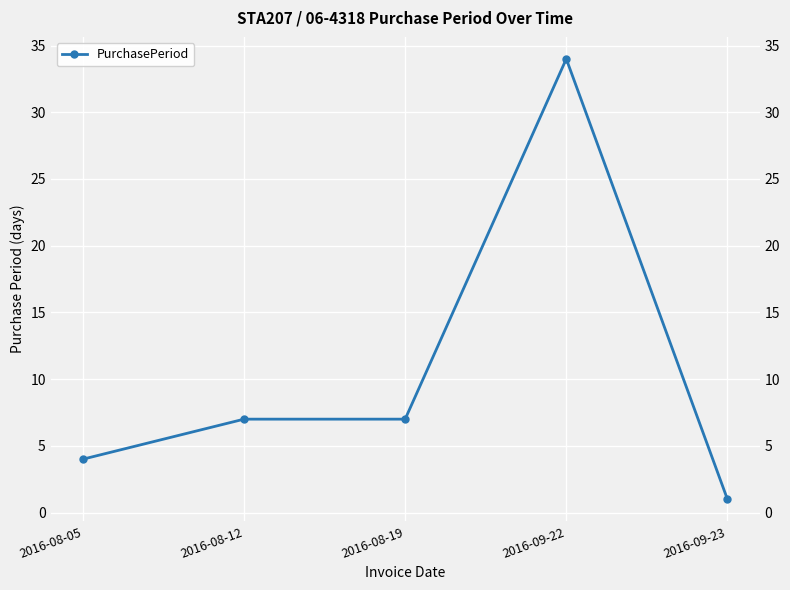

What is the label of the 4th point from the left?

2016-09-22